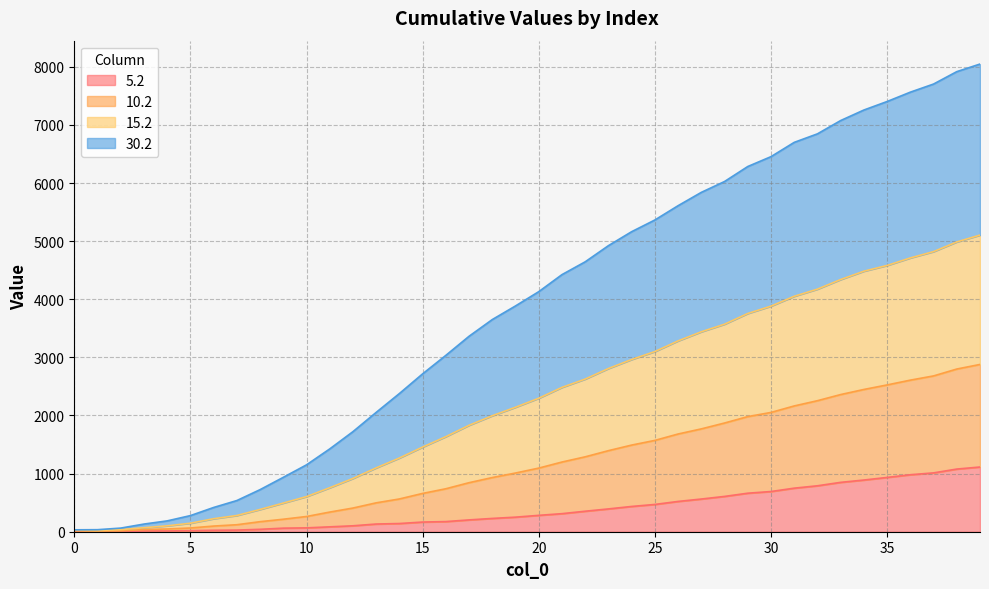

What is the minimum value for 5.2?

0.7